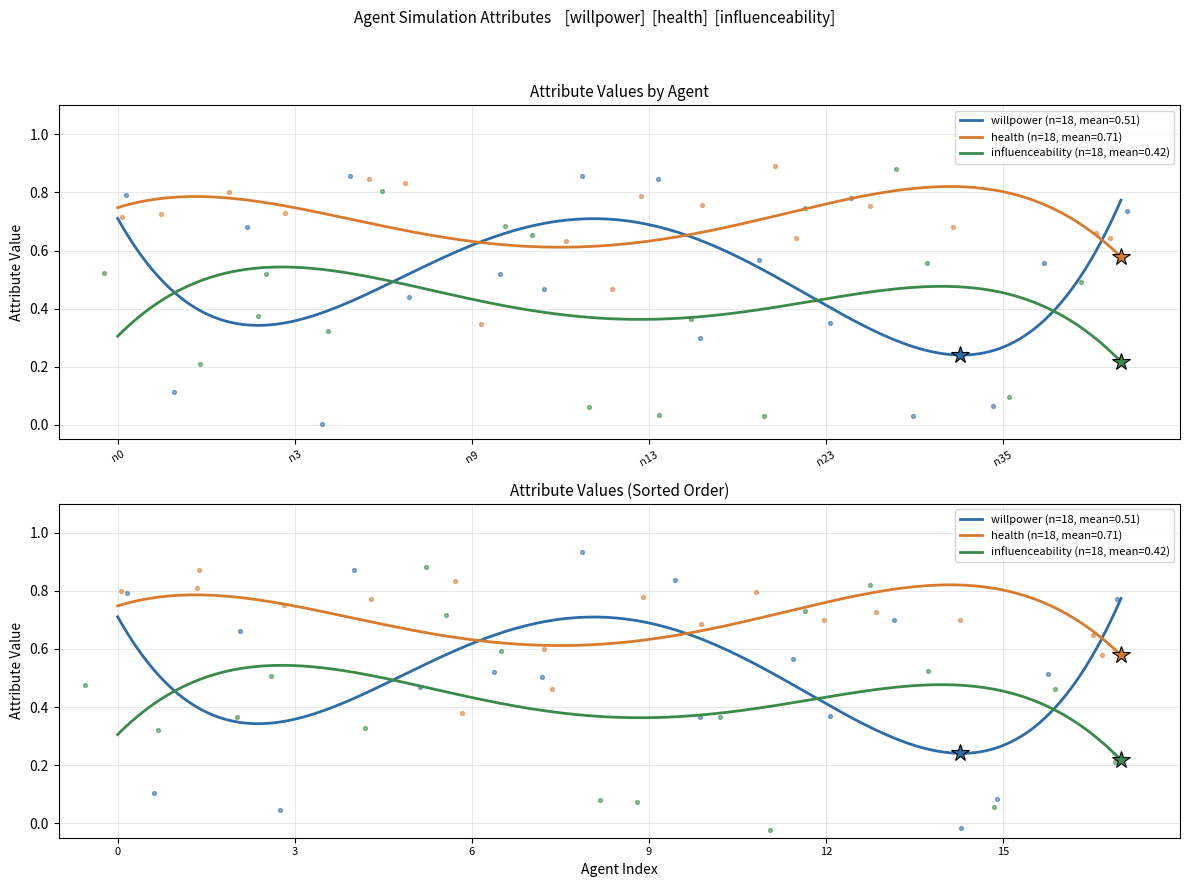

At which category is the sum across all series the highest?

n26